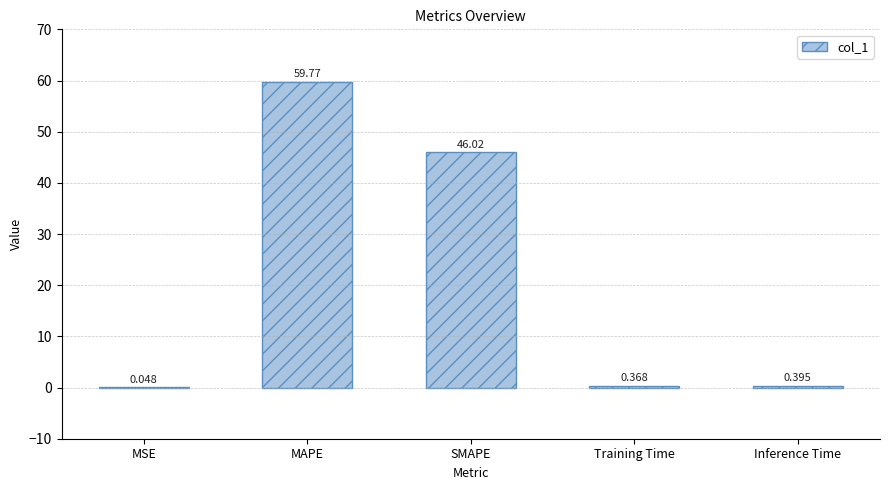

What is the maximum value shown in the chart?

59.8